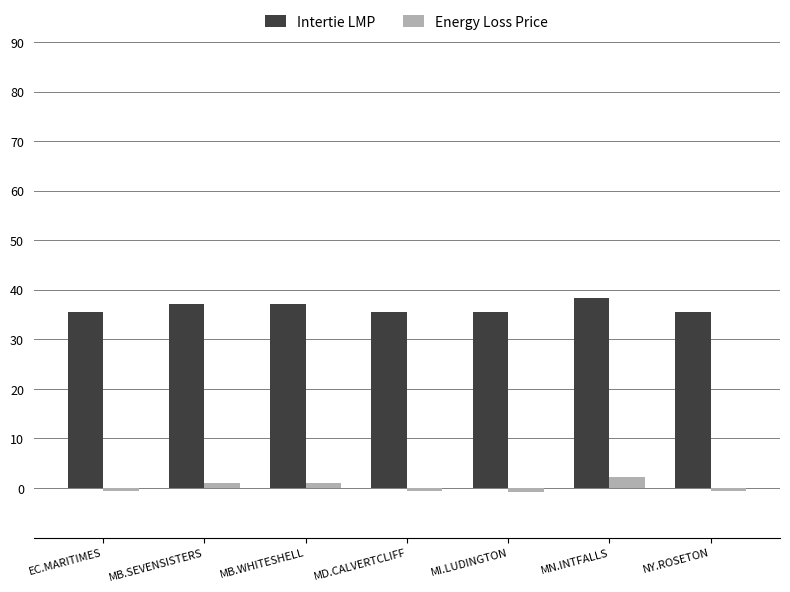

At how many categories does at least one series exceed 1?

7